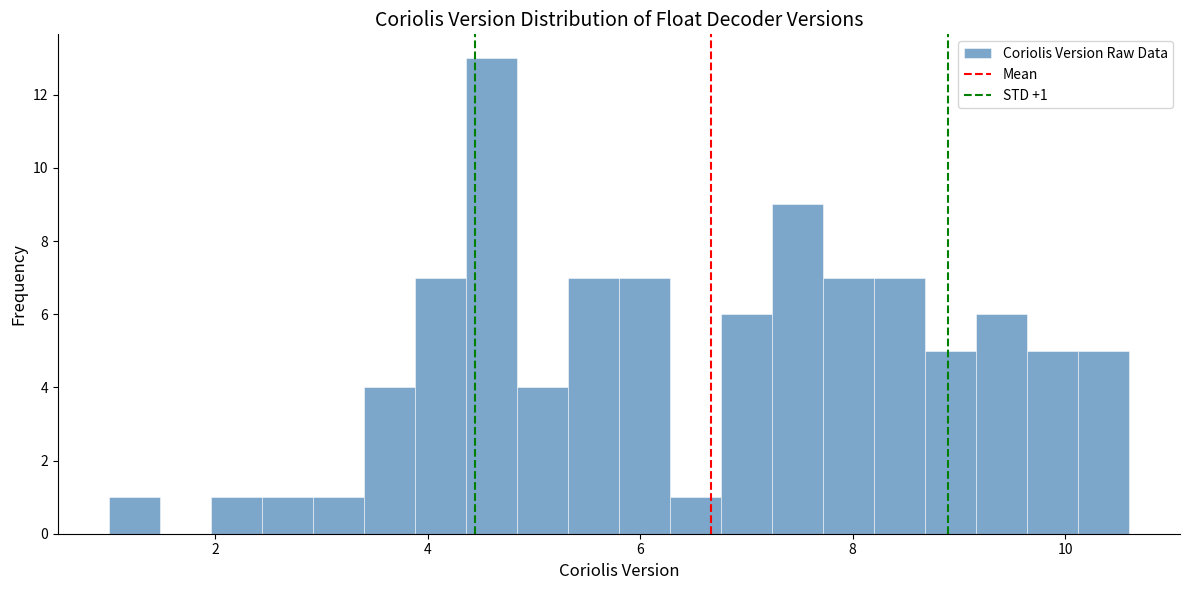

Around what value on the x-axis is the tallest bar? Give the approximate position of its centre, as read against the axis.

4.6